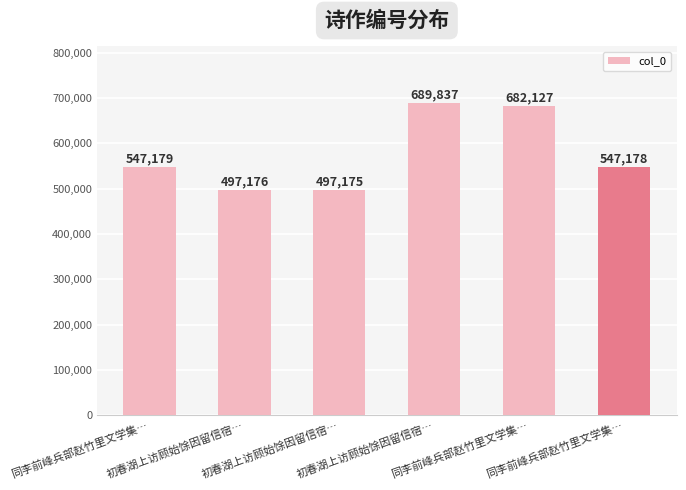

Does the chart contain any negative values?

No